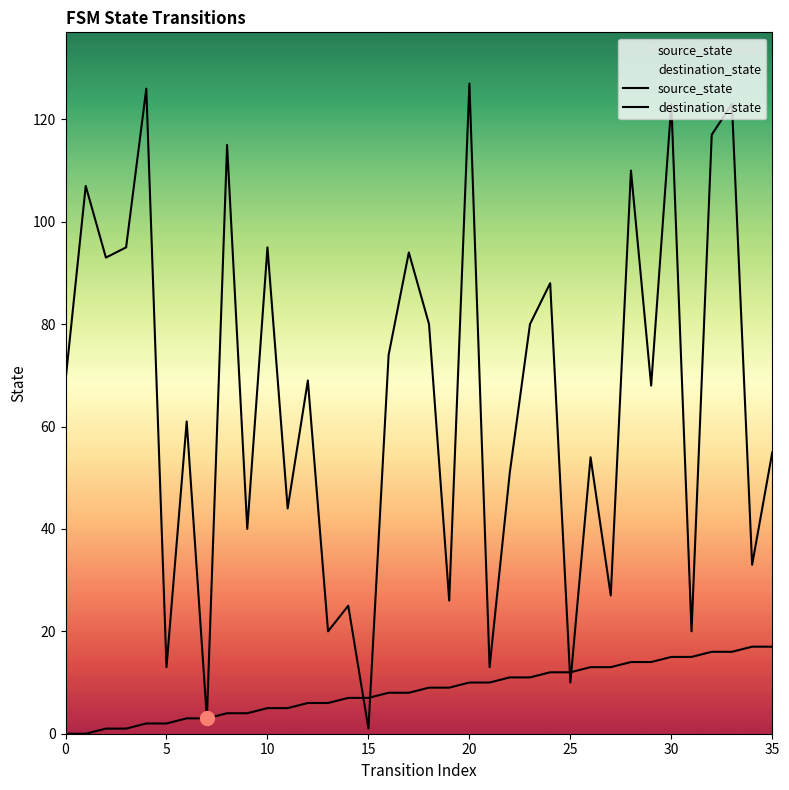

Rank the series at 15 from highest to lowest value.

destination_state, source_state